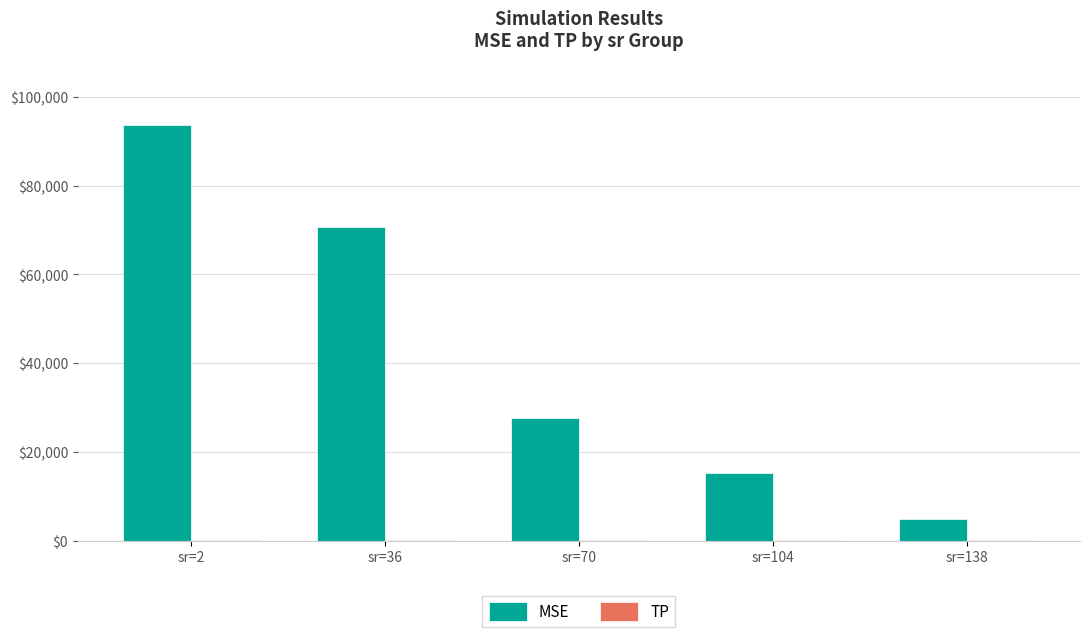

True or false: MSE has a value of 4956.4 at sr=138.

True